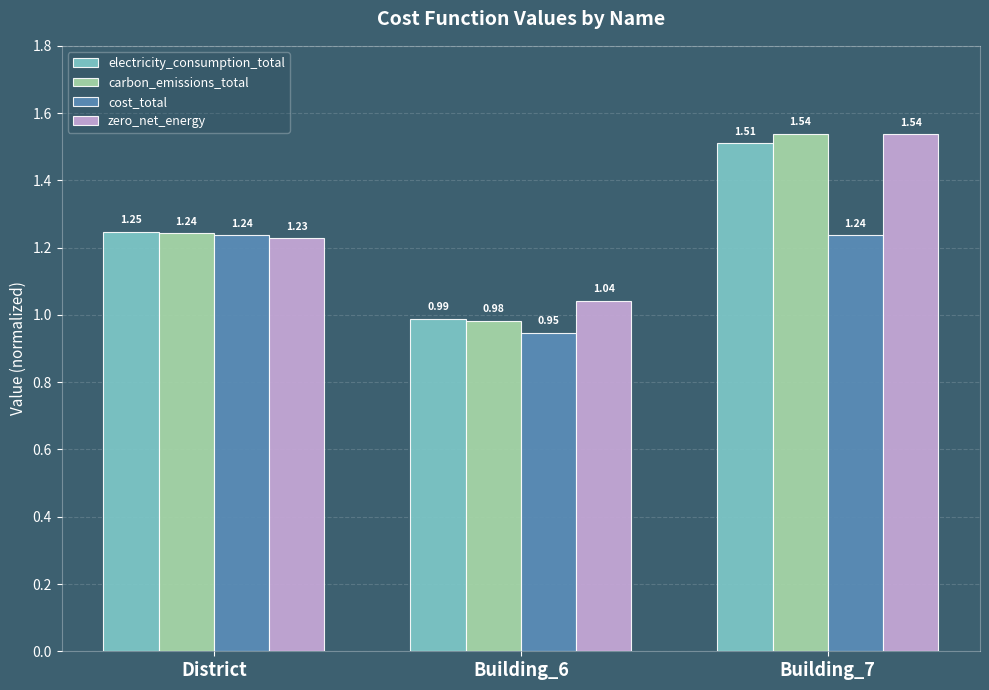

How many bars are there in total?

12